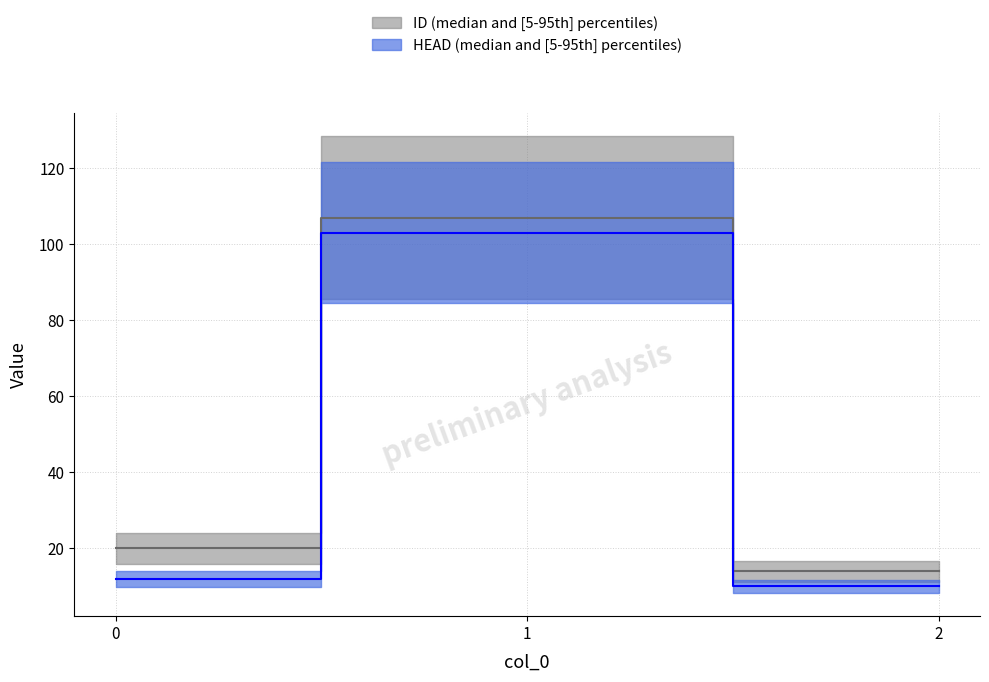

What is the difference between the maximum and minimum values in the ID series?

93